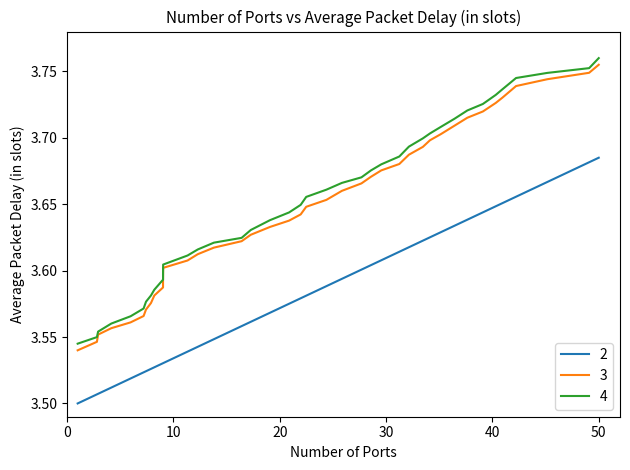

True or false: 4 and 2 cross at least once.

False